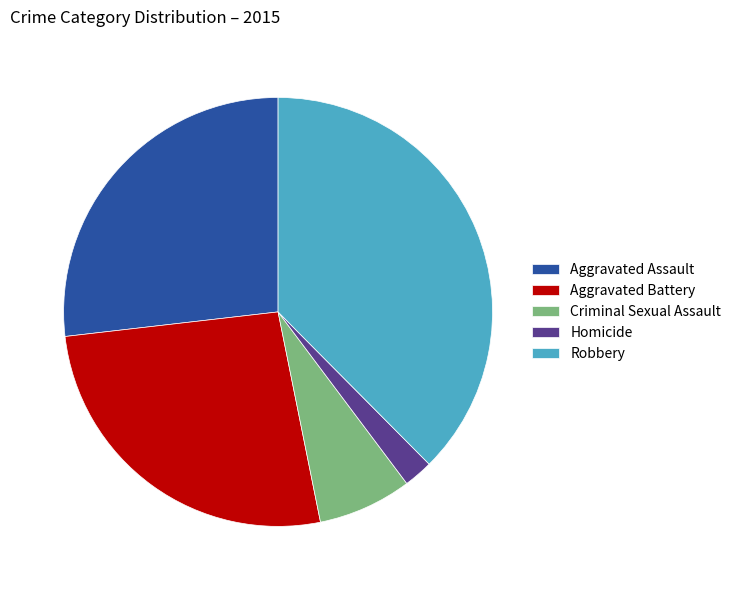

True or false: Homicide accounts for 17% of the total.

False